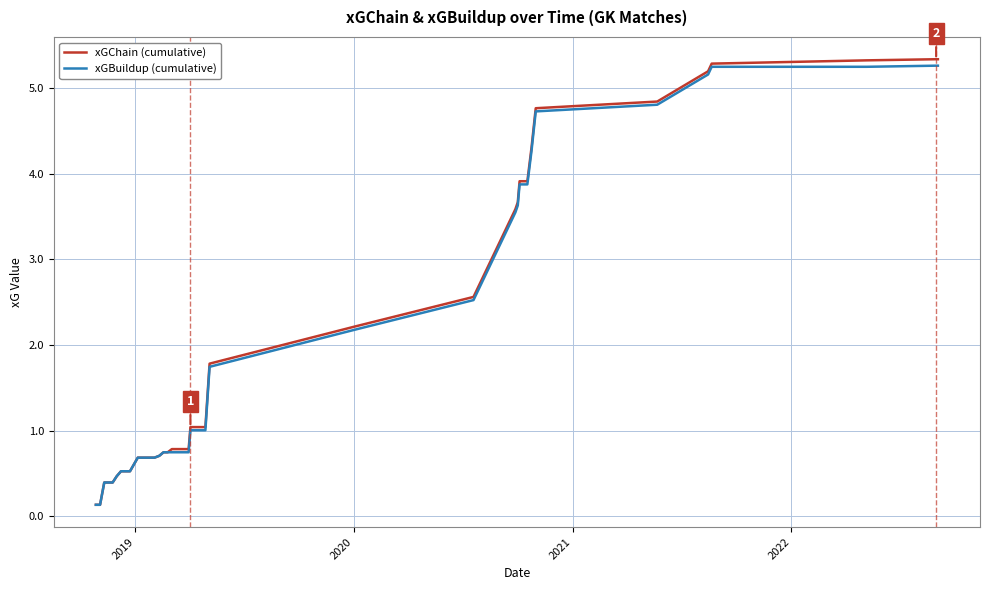

Which series has the largest range (max minus min)?

xGChain (cumulative)